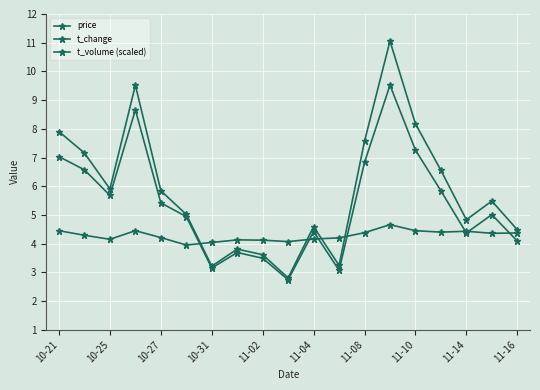

True or false: t_volume (scaled) and t_change cross at least once.

False